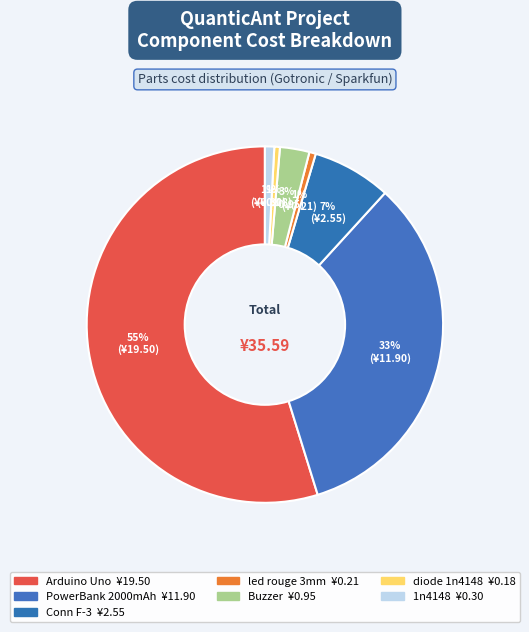

The diode 1n4148 slice represents 11% of the pie. True or false?

False